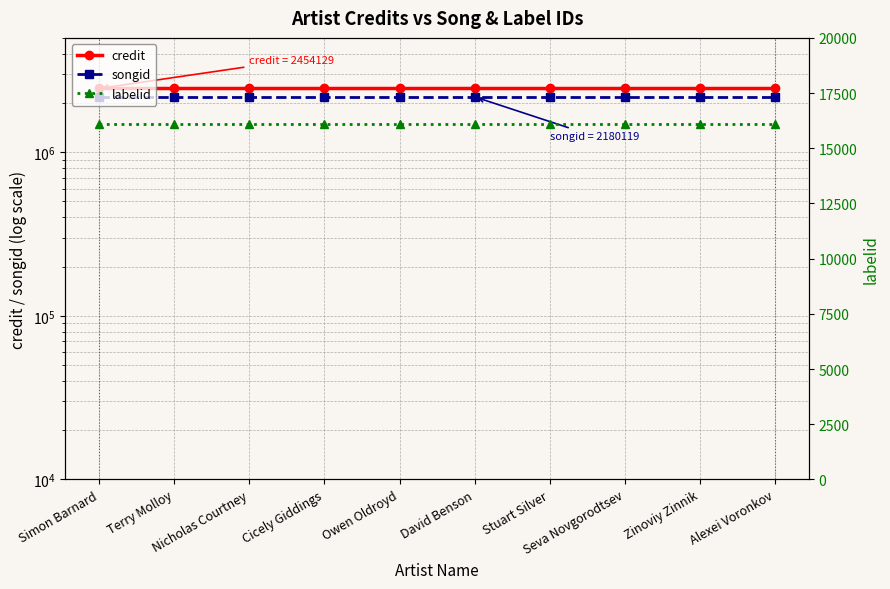

True or false: credit has a value of 2454129 at Zinoviy Zinnik.

True